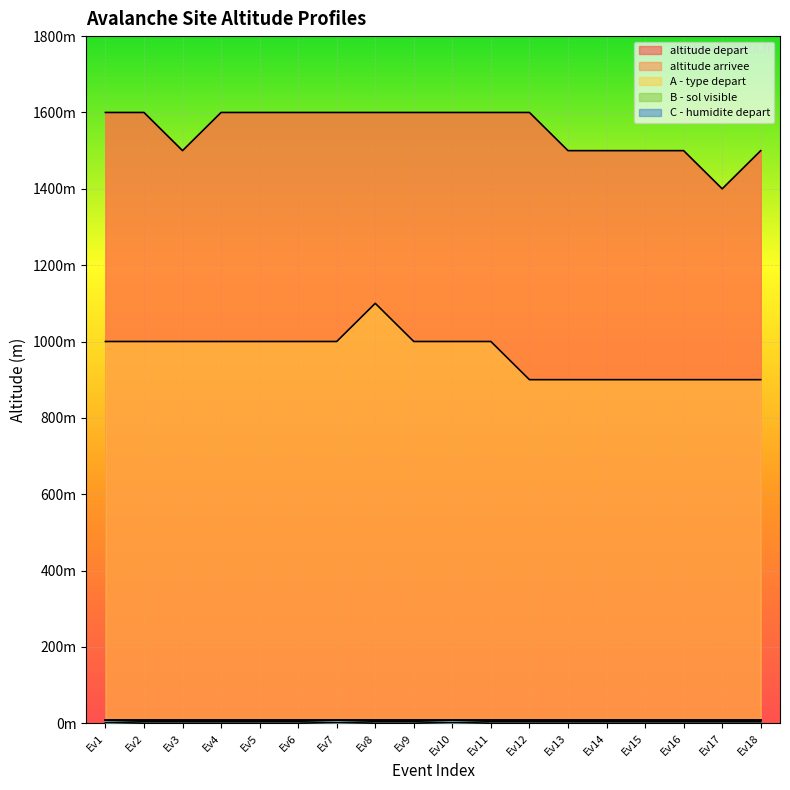

Rank the series at Ev6 from highest to lowest value.

altitude depart, altitude arrivee, B - sol visible